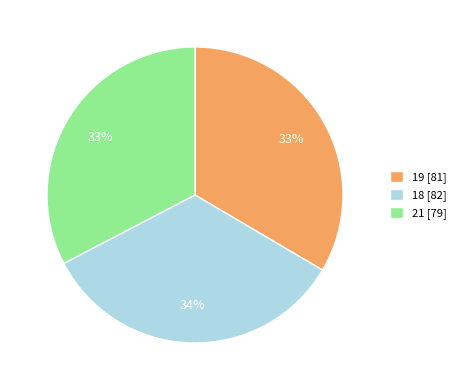

To the nearest percent, what portion does 21 represent?

33%